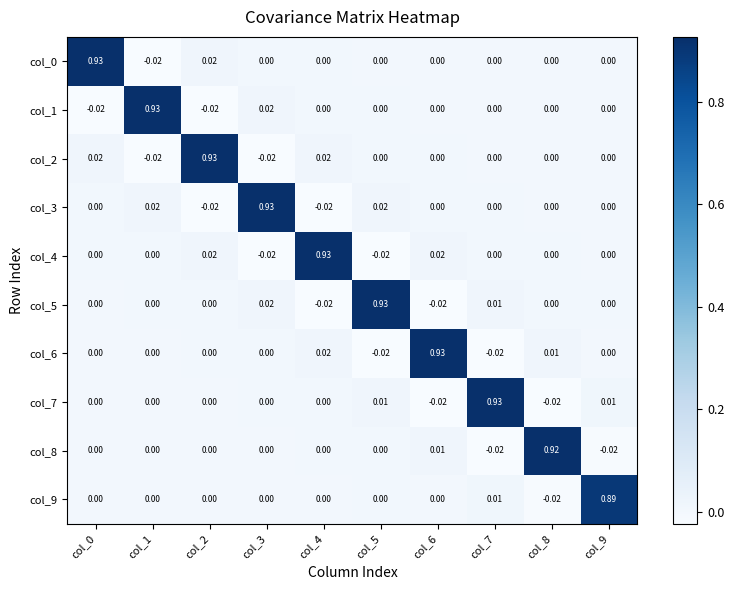

Which series has the widest spread of values?

col_6